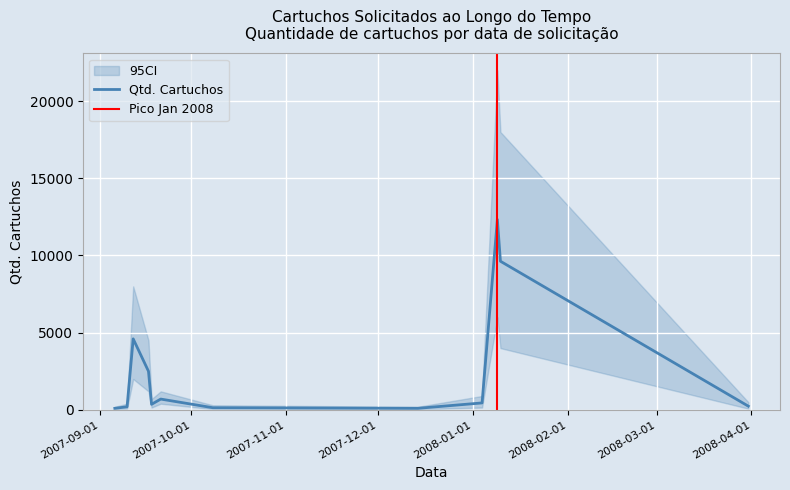

True or false: the data shows 4600 at 2007-09-12.

True